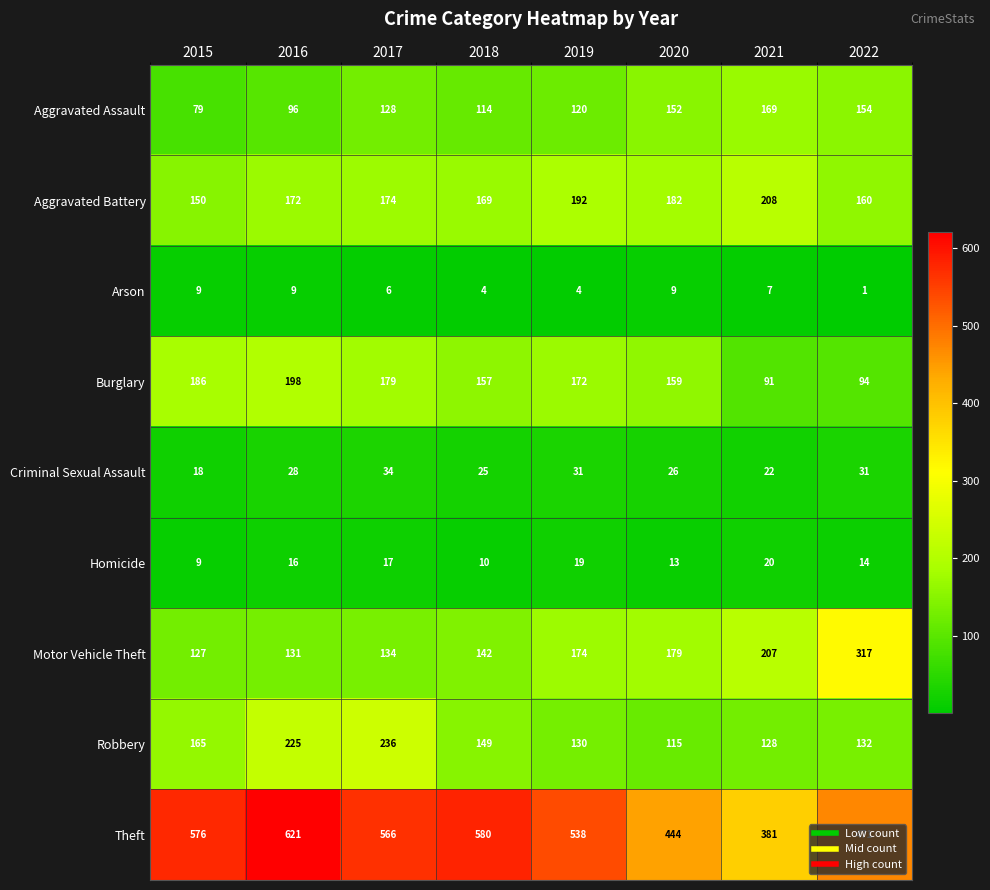

What is the sum of the Aggravated Battery values at 2021 and 2018?

377